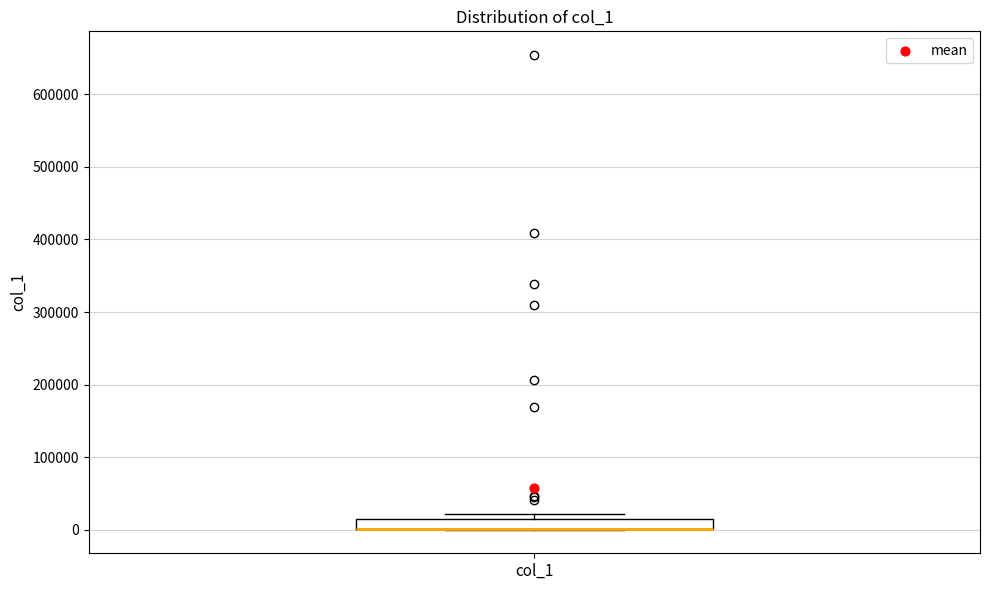

Where is the upper edge of the box for col_1 on the y-axis? The values are not printed on the chart, so give them approximately, as read against the axis.

10000